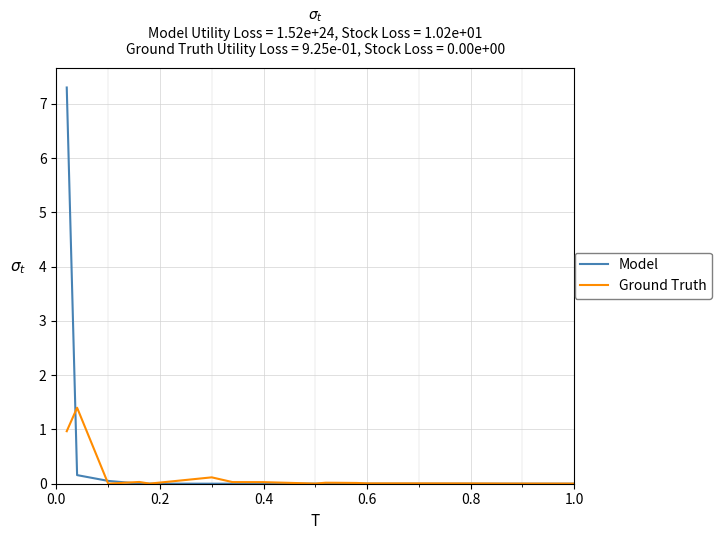

Rank the series by their average value, from lowest to highest.

Ground Truth, Model